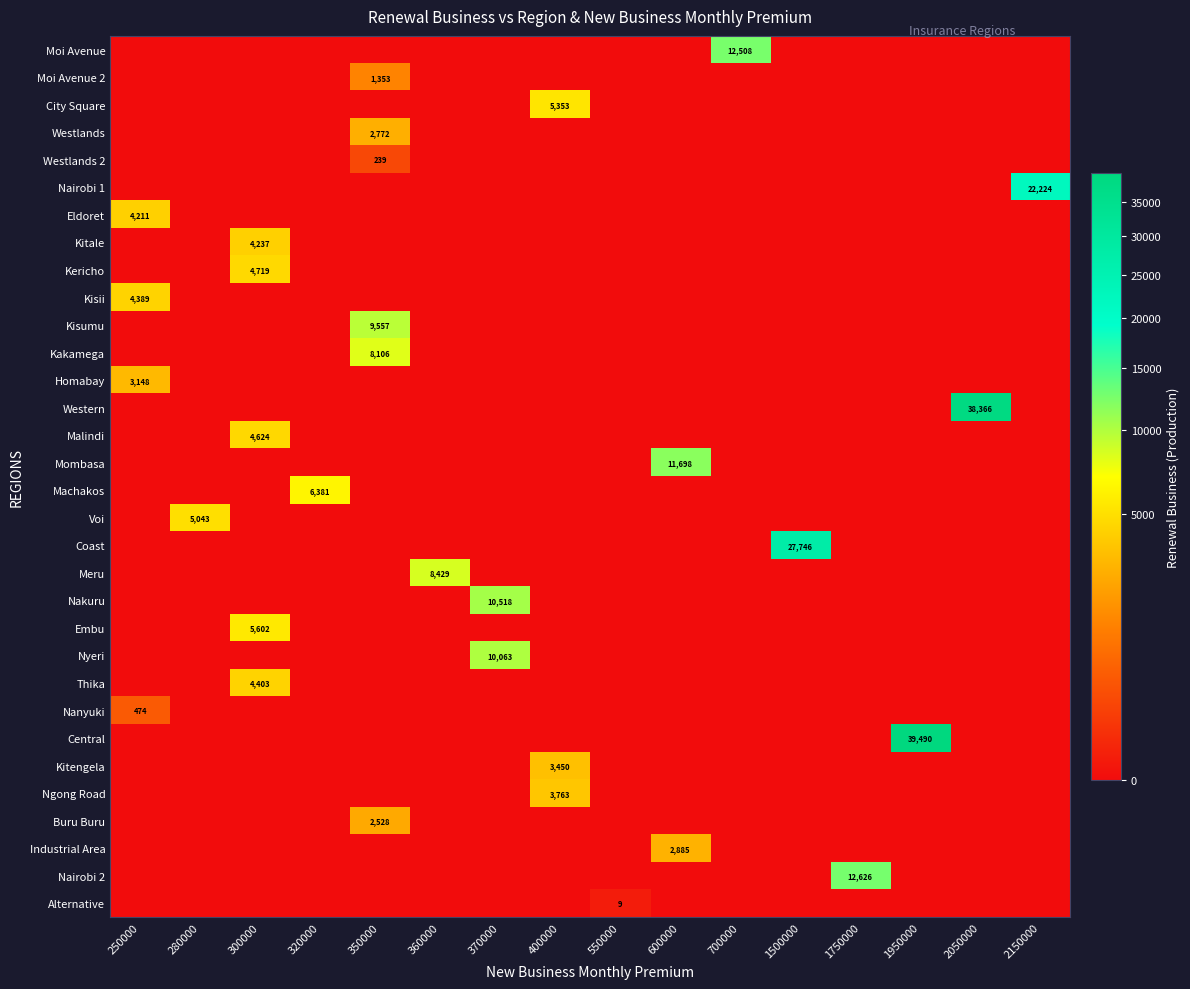

Reading left to right, extract all data points from this chart.

row_0: 250000=0.0	280000=0.0	300000=0.0	320000=0.0	350000=0.0	360000=0.0	370000=0.0	400000=0.0	550000=0.0	600000=0.0	700000=12507.9	1500000=0.0	1750000=0.0	1950000=0.0	2050000=0.0	2150000=0.0
row_1: 250000=0.0	280000=0.0	300000=0.0	320000=0.0	350000=1352.8	360000=0.0	370000=0.0	400000=0.0	550000=0.0	600000=0.0	700000=0.0	1500000=0.0	1750000=0.0	1950000=0.0	2050000=0.0	2150000=0.0
row_2: 250000=0.0	280000=0.0	300000=0.0	320000=0.0	350000=0.0	360000=0.0	370000=0.0	400000=5352.6	550000=0.0	600000=0.0	700000=0.0	1500000=0.0	1750000=0.0	1950000=0.0	2050000=0.0	2150000=0.0
row_3: 250000=0.0	280000=0.0	300000=0.0	320000=0.0	350000=2772.4	360000=0.0	370000=0.0	400000=0.0	550000=0.0	600000=0.0	700000=0.0	1500000=0.0	1750000=0.0	1950000=0.0	2050000=0.0	2150000=0.0
row_4: 250000=0.0	280000=0.0	300000=0.0	320000=0.0	350000=238.6	360000=0.0	370000=0.0	400000=0.0	550000=0.0	600000=0.0	700000=0.0	1500000=0.0	1750000=0.0	1950000=0.0	2050000=0.0	2150000=0.0
row_5: 250000=0.0	280000=0.0	300000=0.0	320000=0.0	350000=0.0	360000=0.0	370000=0.0	400000=0.0	550000=0.0	600000=0.0	700000=0.0	1500000=0.0	1750000=0.0	1950000=0.0	2050000=0.0	2150000=22224.4
row_6: 250000=4211.2	280000=0.0	300000=0.0	320000=0.0	350000=0.0	360000=0.0	370000=0.0	400000=0.0	550000=0.0	600000=0.0	700000=0.0	1500000=0.0	1750000=0.0	1950000=0.0	2050000=0.0	2150000=0.0
row_7: 250000=0.0	280000=0.0	300000=4236.6	320000=0.0	350000=0.0	360000=0.0	370000=0.0	400000=0.0	550000=0.0	600000=0.0	700000=0.0	1500000=0.0	1750000=0.0	1950000=0.0	2050000=0.0	2150000=0.0
row_8: 250000=0.0	280000=0.0	300000=4718.8	320000=0.0	350000=0.0	360000=0.0	370000=0.0	400000=0.0	550000=0.0	600000=0.0	700000=0.0	1500000=0.0	1750000=0.0	1950000=0.0	2050000=0.0	2150000=0.0
row_9: 250000=4388.8	280000=0.0	300000=0.0	320000=0.0	350000=0.0	360000=0.0	370000=0.0	400000=0.0	550000=0.0	600000=0.0	700000=0.0	1500000=0.0	1750000=0.0	1950000=0.0	2050000=0.0	2150000=0.0
row_10: 250000=0.0	280000=0.0	300000=0.0	320000=0.0	350000=9556.6	360000=0.0	370000=0.0	400000=0.0	550000=0.0	600000=0.0	700000=0.0	1500000=0.0	1750000=0.0	1950000=0.0	2050000=0.0	2150000=0.0
row_11: 250000=0.0	280000=0.0	300000=0.0	320000=0.0	350000=8106.2	360000=0.0	370000=0.0	400000=0.0	550000=0.0	600000=0.0	700000=0.0	1500000=0.0	1750000=0.0	1950000=0.0	2050000=0.0	2150000=0.0
row_12: 250000=3148.3	280000=0.0	300000=0.0	320000=0.0	350000=0.0	360000=0.0	370000=0.0	400000=0.0	550000=0.0	600000=0.0	700000=0.0	1500000=0.0	1750000=0.0	1950000=0.0	2050000=0.0	2150000=0.0
row_13: 250000=0.0	280000=0.0	300000=0.0	320000=0.0	350000=0.0	360000=0.0	370000=0.0	400000=0.0	550000=0.0	600000=0.0	700000=0.0	1500000=0.0	1750000=0.0	1950000=0.0	2050000=38366.5	2150000=0.0
row_14: 250000=0.0	280000=0.0	300000=4623.6	320000=0.0	350000=0.0	360000=0.0	370000=0.0	400000=0.0	550000=0.0	600000=0.0	700000=0.0	1500000=0.0	1750000=0.0	1950000=0.0	2050000=0.0	2150000=0.0
row_15: 250000=0.0	280000=0.0	300000=0.0	320000=0.0	350000=0.0	360000=0.0	370000=0.0	400000=0.0	550000=0.0	600000=11697.9	700000=0.0	1500000=0.0	1750000=0.0	1950000=0.0	2050000=0.0	2150000=0.0
row_16: 250000=0.0	280000=0.0	300000=0.0	320000=6381.3	350000=0.0	360000=0.0	370000=0.0	400000=0.0	550000=0.0	600000=0.0	700000=0.0	1500000=0.0	1750000=0.0	1950000=0.0	2050000=0.0	2150000=0.0
row_17: 250000=0.0	280000=5043.4	300000=0.0	320000=0.0	350000=0.0	360000=0.0	370000=0.0	400000=0.0	550000=0.0	600000=0.0	700000=0.0	1500000=0.0	1750000=0.0	1950000=0.0	2050000=0.0	2150000=0.0
row_18: 250000=0.0	280000=0.0	300000=0.0	320000=0.0	350000=0.0	360000=0.0	370000=0.0	400000=0.0	550000=0.0	600000=0.0	700000=0.0	1500000=27746.2	1750000=0.0	1950000=0.0	2050000=0.0	2150000=0.0
row_19: 250000=0.0	280000=0.0	300000=0.0	320000=0.0	350000=0.0	360000=8428.6	370000=0.0	400000=0.0	550000=0.0	600000=0.0	700000=0.0	1500000=0.0	1750000=0.0	1950000=0.0	2050000=0.0	2150000=0.0
row_20: 250000=0.0	280000=0.0	300000=0.0	320000=0.0	350000=0.0	360000=0.0	370000=10518.2	400000=0.0	550000=0.0	600000=0.0	700000=0.0	1500000=0.0	1750000=0.0	1950000=0.0	2050000=0.0	2150000=0.0
row_21: 250000=0.0	280000=0.0	300000=5602.3	320000=0.0	350000=0.0	360000=0.0	370000=0.0	400000=0.0	550000=0.0	600000=0.0	700000=0.0	1500000=0.0	1750000=0.0	1950000=0.0	2050000=0.0	2150000=0.0
row_22: 250000=0.0	280000=0.0	300000=0.0	320000=0.0	350000=0.0	360000=0.0	370000=10063.3	400000=0.0	550000=0.0	600000=0.0	700000=0.0	1500000=0.0	1750000=0.0	1950000=0.0	2050000=0.0	2150000=0.0
row_23: 250000=0.0	280000=0.0	300000=4403.0	320000=0.0	350000=0.0	360000=0.0	370000=0.0	400000=0.0	550000=0.0	600000=0.0	700000=0.0	1500000=0.0	1750000=0.0	1950000=0.0	2050000=0.0	2150000=0.0
row_24: 250000=474.1	280000=0.0	300000=0.0	320000=0.0	350000=0.0	360000=0.0	370000=0.0	400000=0.0	550000=0.0	600000=0.0	700000=0.0	1500000=0.0	1750000=0.0	1950000=0.0	2050000=0.0	2150000=0.0
row_25: 250000=0.0	280000=0.0	300000=0.0	320000=0.0	350000=0.0	360000=0.0	370000=0.0	400000=0.0	550000=0.0	600000=0.0	700000=0.0	1500000=0.0	1750000=0.0	1950000=39489.6	2050000=0.0	2150000=0.0
row_26: 250000=0.0	280000=0.0	300000=0.0	320000=0.0	350000=0.0	360000=0.0	370000=0.0	400000=3449.8	550000=0.0	600000=0.0	700000=0.0	1500000=0.0	1750000=0.0	1950000=0.0	2050000=0.0	2150000=0.0
row_27: 250000=0.0	280000=0.0	300000=0.0	320000=0.0	350000=0.0	360000=0.0	370000=0.0	400000=3763.0	550000=0.0	600000=0.0	700000=0.0	1500000=0.0	1750000=0.0	1950000=0.0	2050000=0.0	2150000=0.0
row_28: 250000=0.0	280000=0.0	300000=0.0	320000=0.0	350000=2528.1	360000=0.0	370000=0.0	400000=0.0	550000=0.0	600000=0.0	700000=0.0	1500000=0.0	1750000=0.0	1950000=0.0	2050000=0.0	2150000=0.0
row_29: 250000=0.0	280000=0.0	300000=0.0	320000=0.0	350000=0.0	360000=0.0	370000=0.0	400000=0.0	550000=0.0	600000=2885.1	700000=0.0	1500000=0.0	1750000=0.0	1950000=0.0	2050000=0.0	2150000=0.0
row_30: 250000=0.0	280000=0.0	300000=0.0	320000=0.0	350000=0.0	360000=0.0	370000=0.0	400000=0.0	550000=0.0	600000=0.0	700000=0.0	1500000=0.0	1750000=12625.9	1950000=0.0	2050000=0.0	2150000=0.0
row_31: 250000=0.0	280000=0.0	300000=0.0	320000=0.0	350000=0.0	360000=0.0	370000=0.0	400000=0.0	550000=9.0	600000=0.0	700000=0.0	1500000=0.0	1750000=0.0	1950000=0.0	2050000=0.0	2150000=0.0